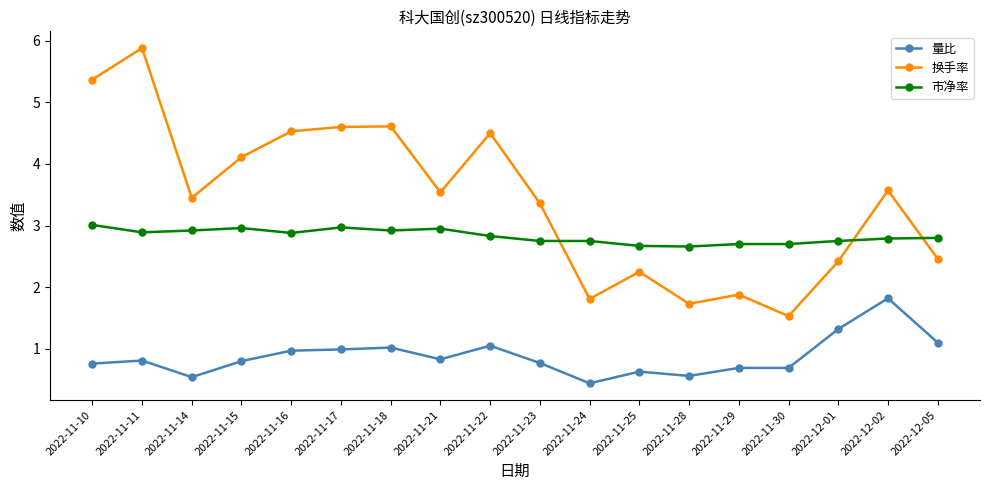

What is the minimum value for 换手率?

1.5